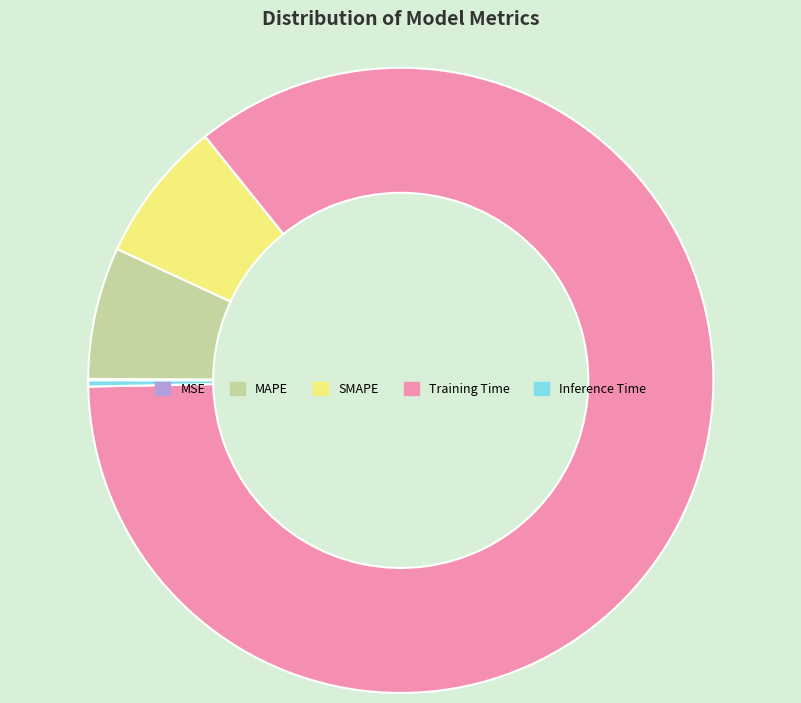

Is there a majority slice in this chart?

Yes